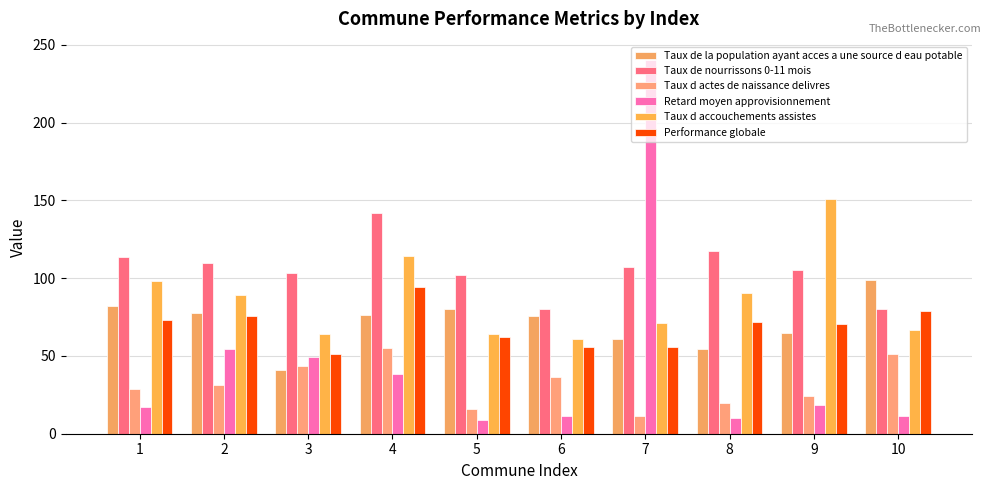

At 4, list the series in order from largest to smallest.

Taux de nourrissons 0-11 mois, Taux d accouchements assistes, Performance globale, Taux de la population ayant acces a une source d eau potable, Taux d actes de naissance delivres, Retard moyen approvisionnement